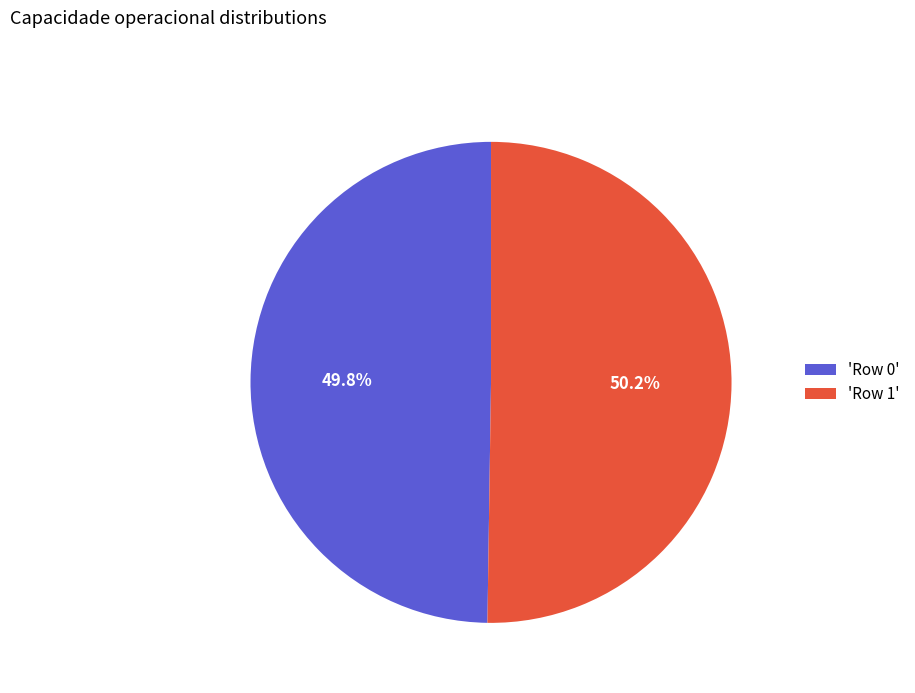

Is there a majority slice in this chart?

Yes